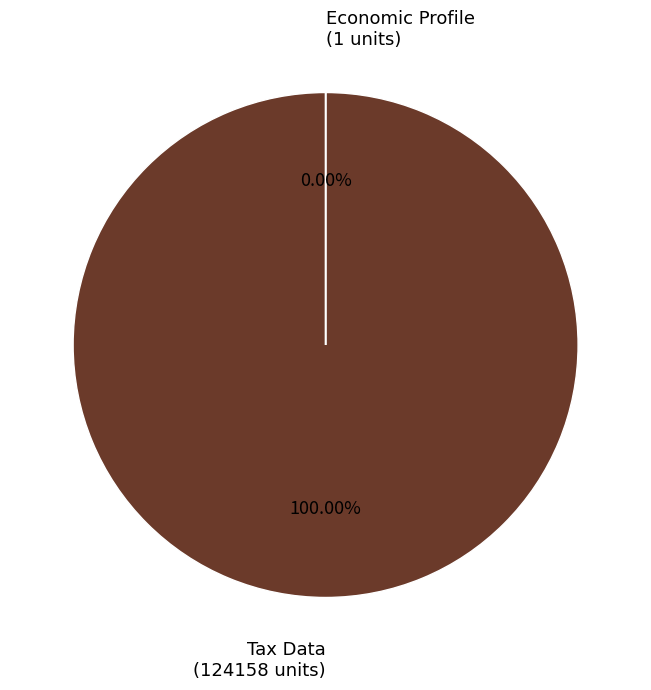

What percentage do Economic Profile and Tax Data together represent?

100.0%